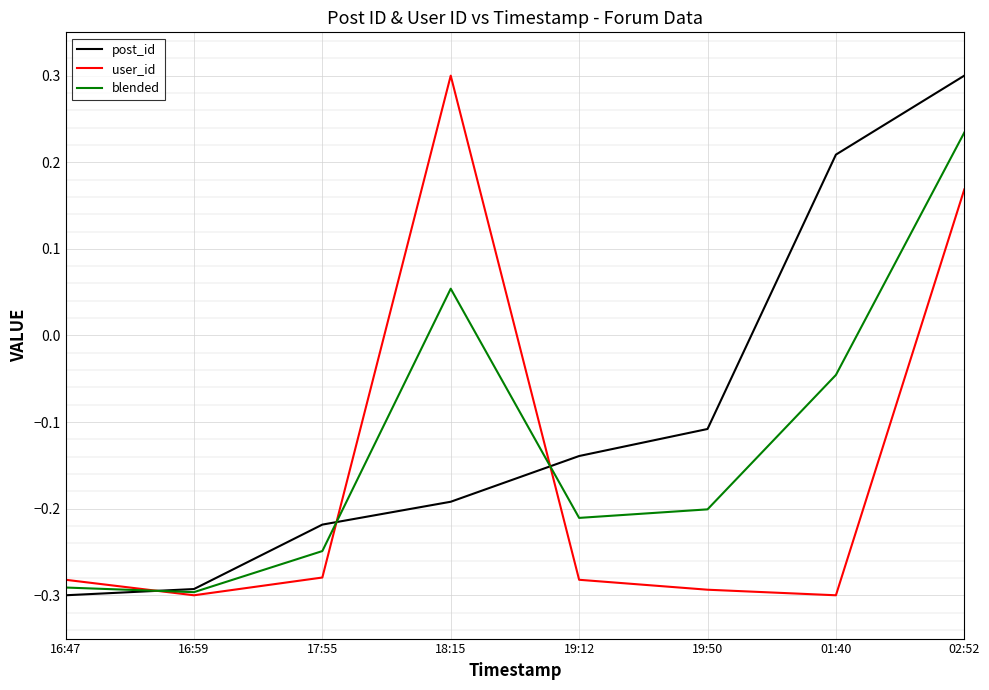

What are all the series names shown in the legend?

post_id, user_id, blended